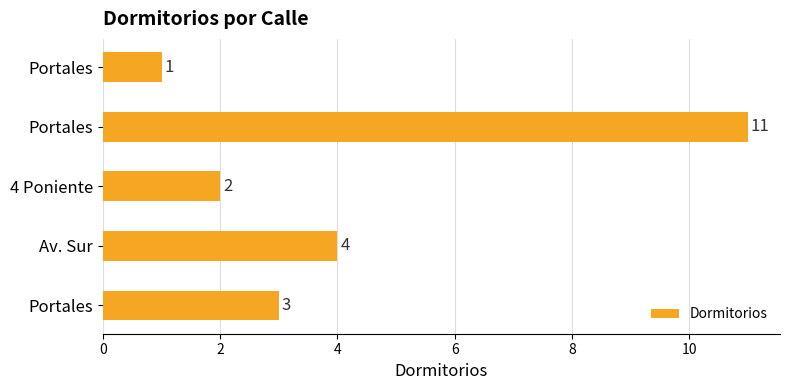

Are the bars horizontal?

Yes